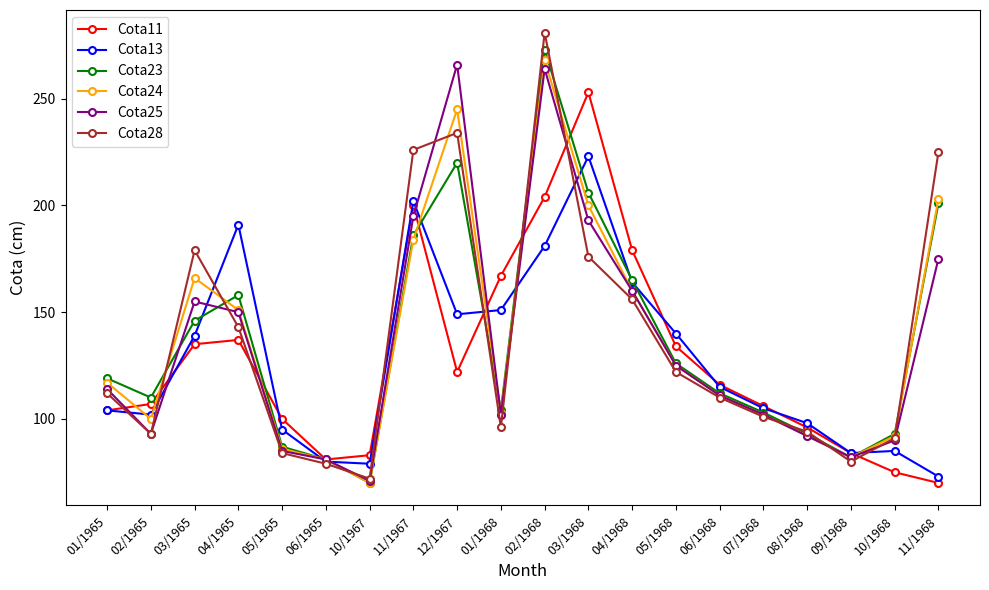

Where is the first local minimum for Cota25?

02/1965